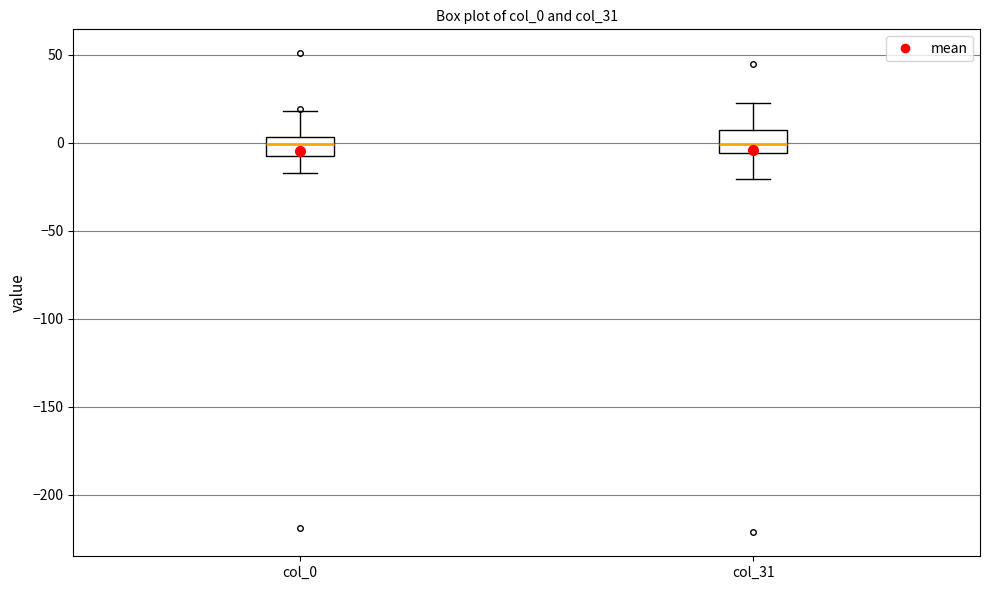

Reading left to right, read every box against the y-axis: the position of its median line, the range the box covers, and the ends of its whiskers. The values are not printed on the chart, so give them approximately, as read against the axis.

col_0: median 0, box -5 to 5, whiskers -15 to 20
col_31: median 0, box -5 to 5, whiskers -20 to 25